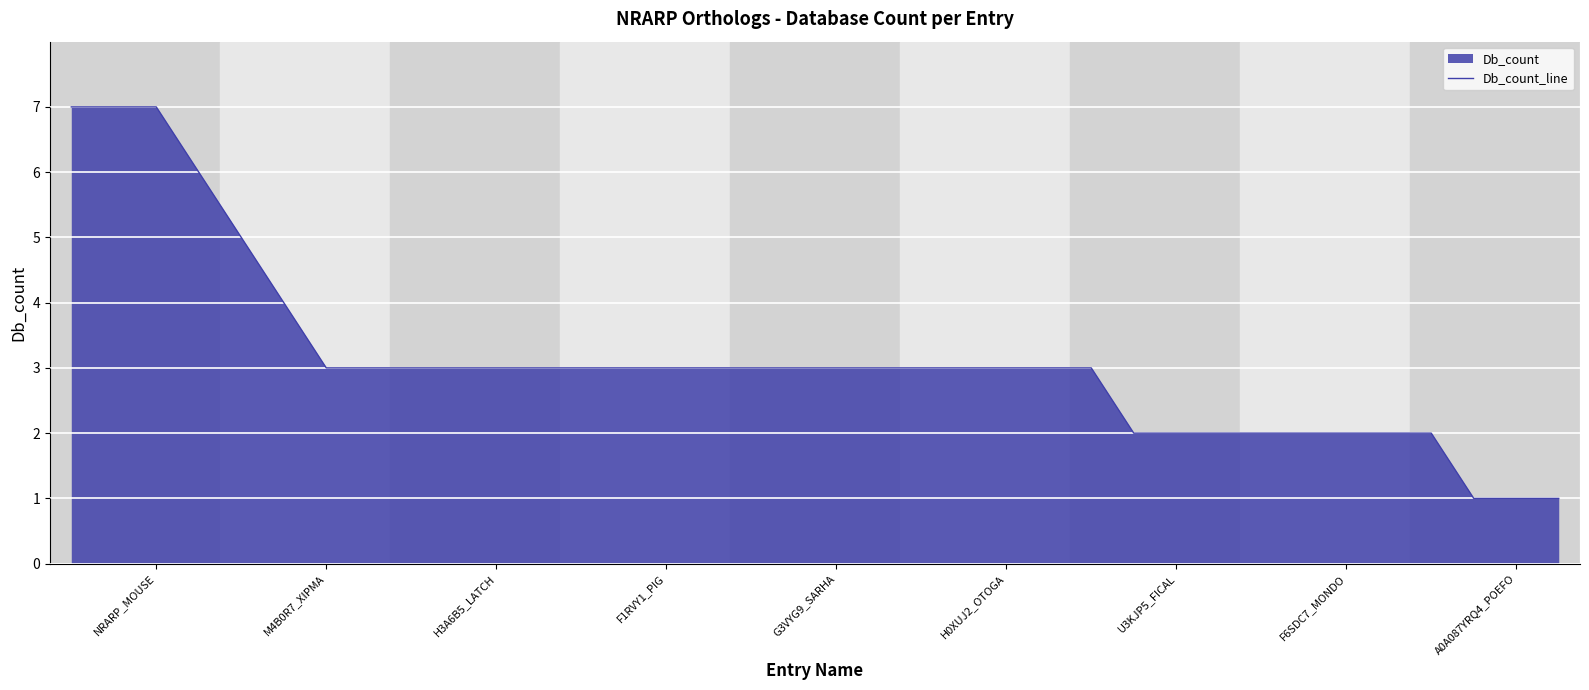

What is the change in value from NRARP_MOUSE to A0A087YRQ4_POEFO?

-6